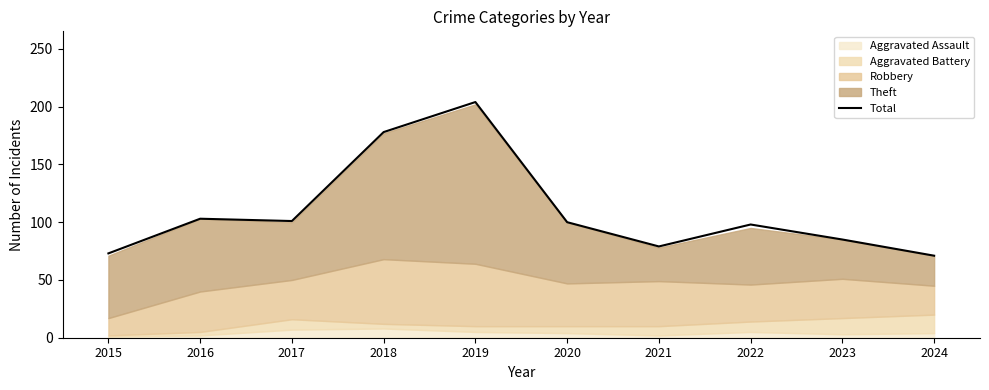

What is the sum of all values?

1092